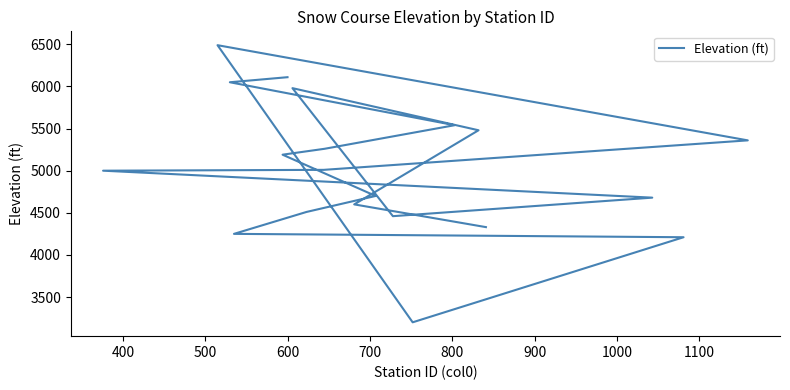

Where is the data nearest to the value 4845?

800